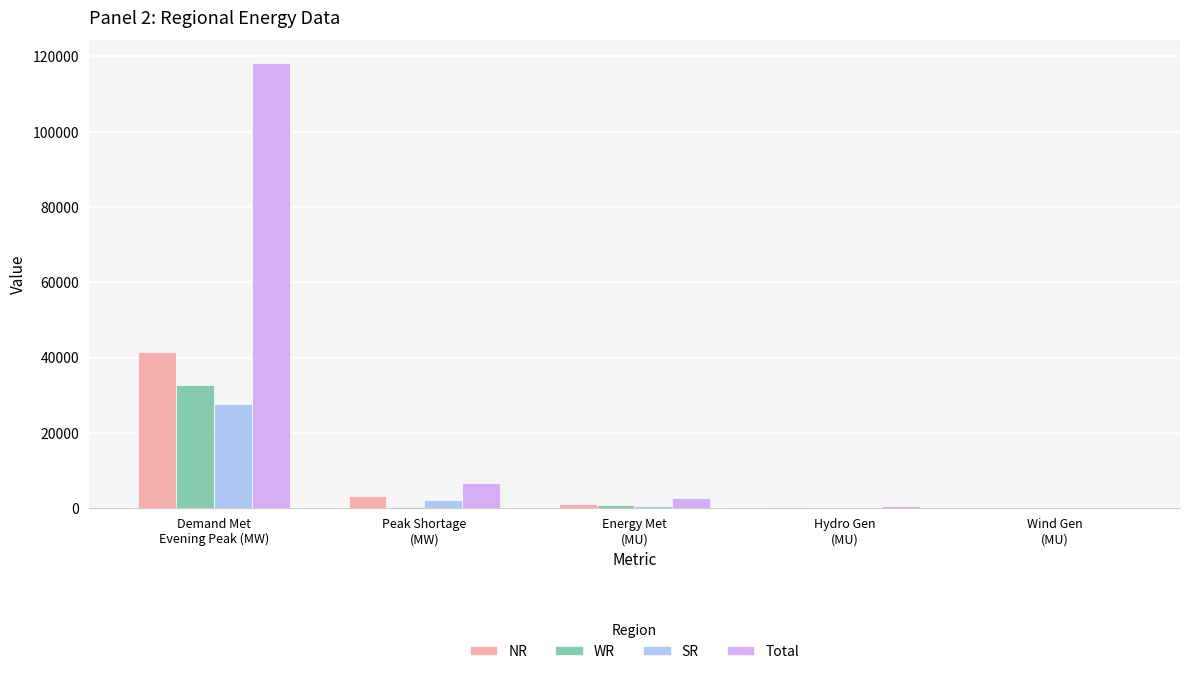

What is the maximum value for SR?

27628